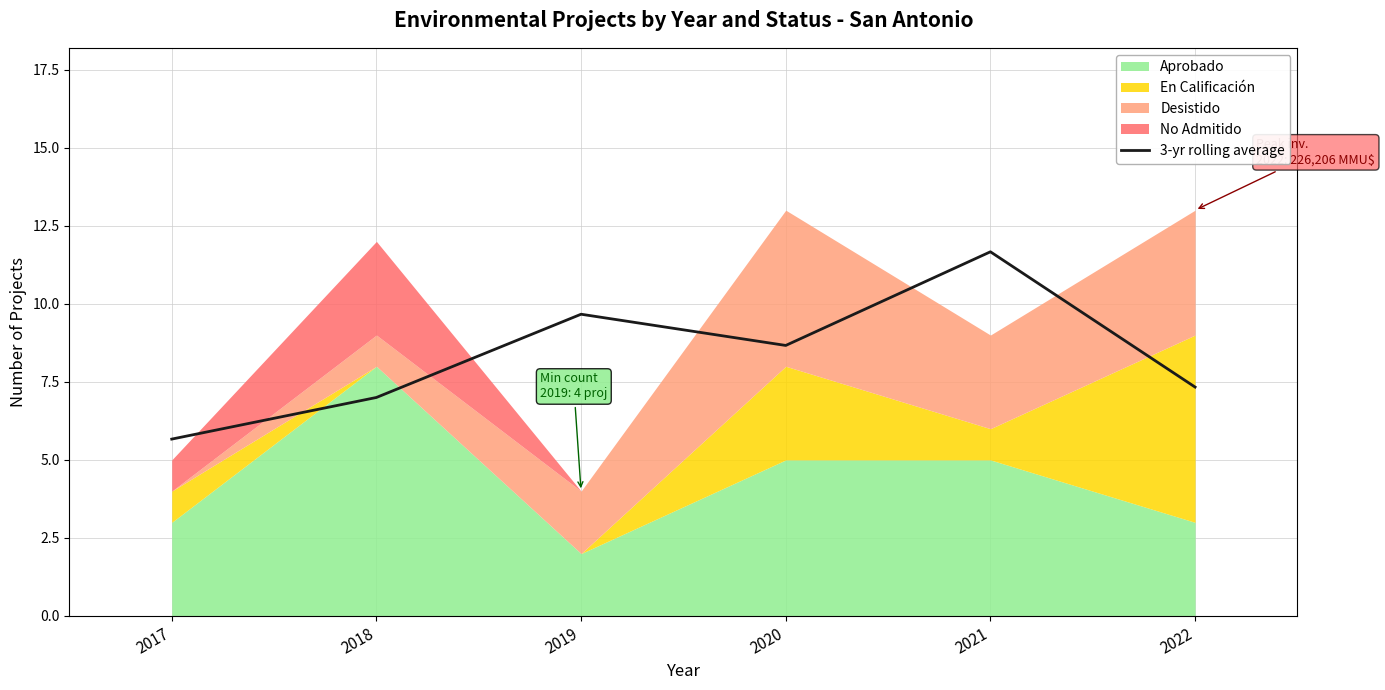

What is the difference between the maximum and minimum values?

6.0